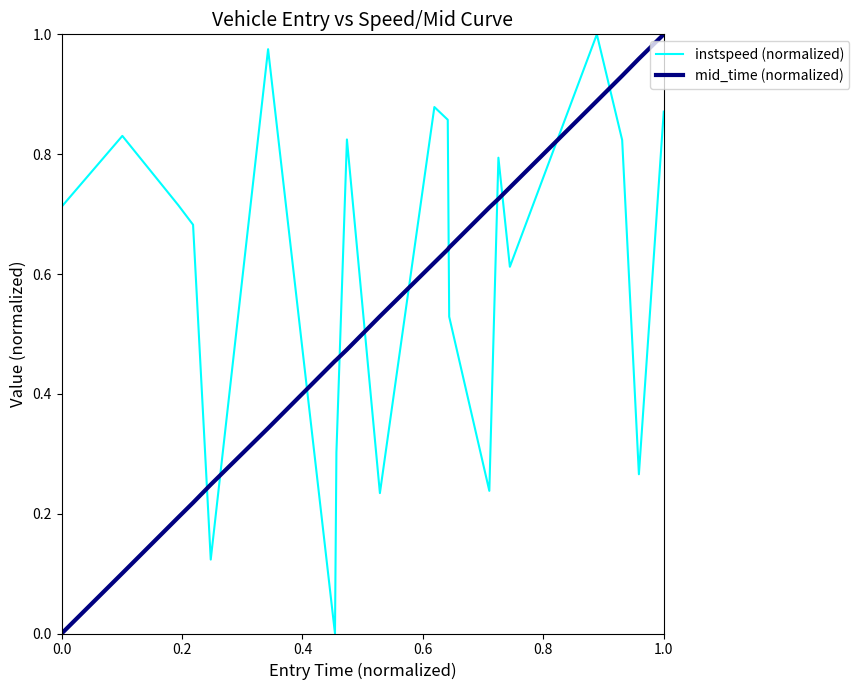

What are all the series names shown in the legend?

instspeed (normalized), mid_time (normalized)